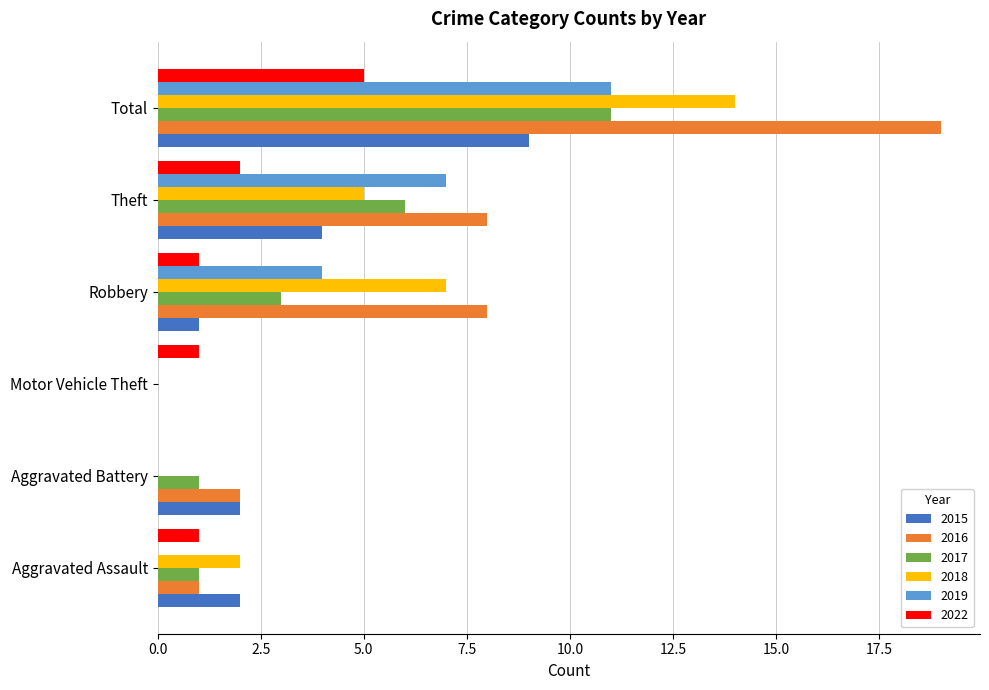

At which label does 2015 reach its peak?

Total